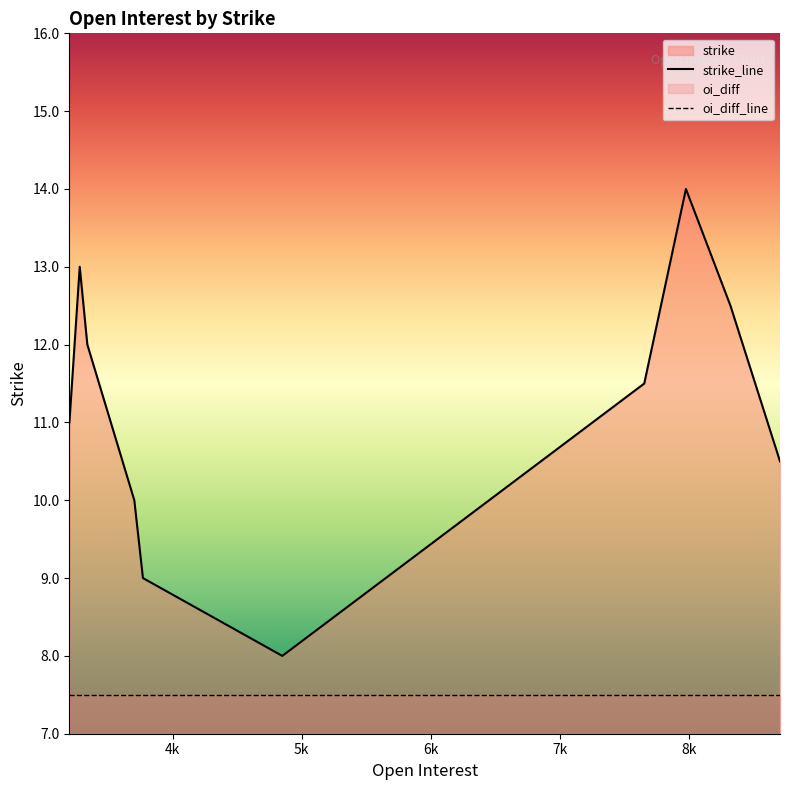

Rank the series by their average value, from lowest to highest.

oi_diff_line, strike_line